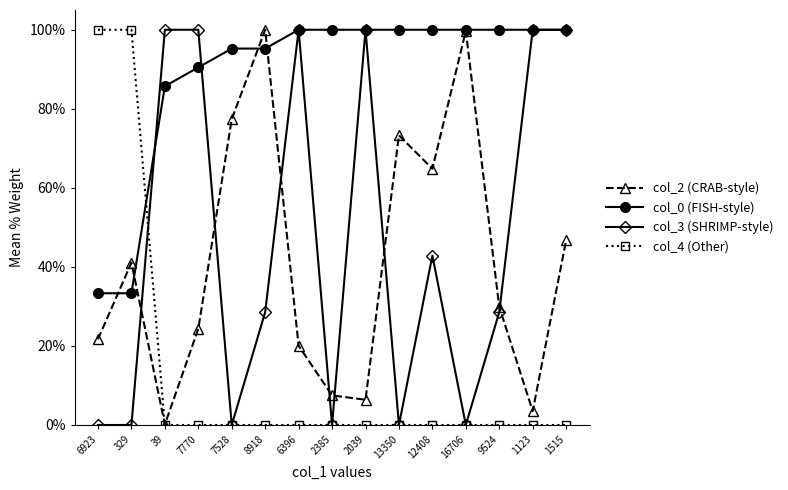

What is the label of the 4th point from the left?

7770